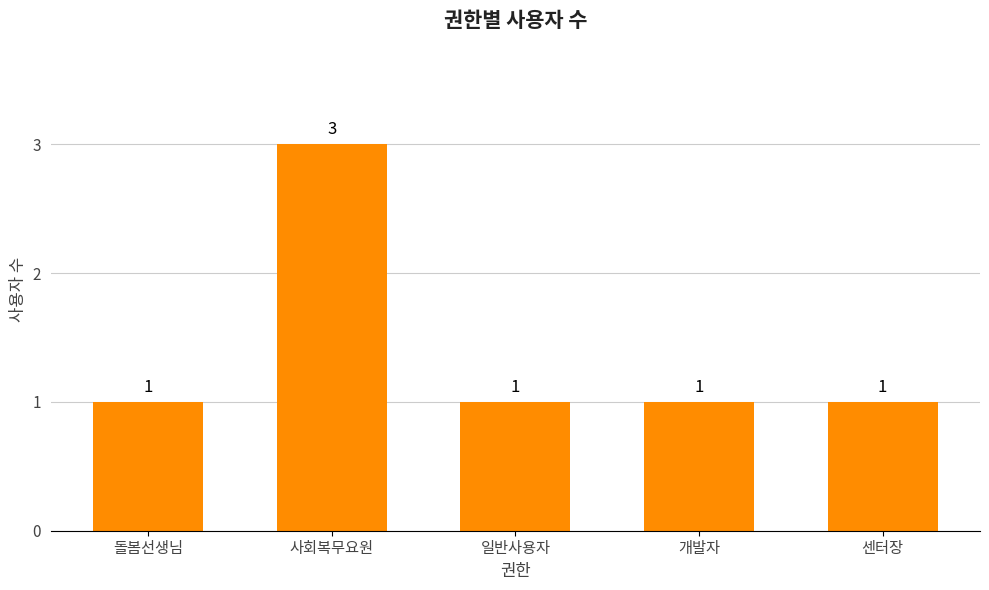

True or false: the data shows 2 at 돌봄선생님.

False